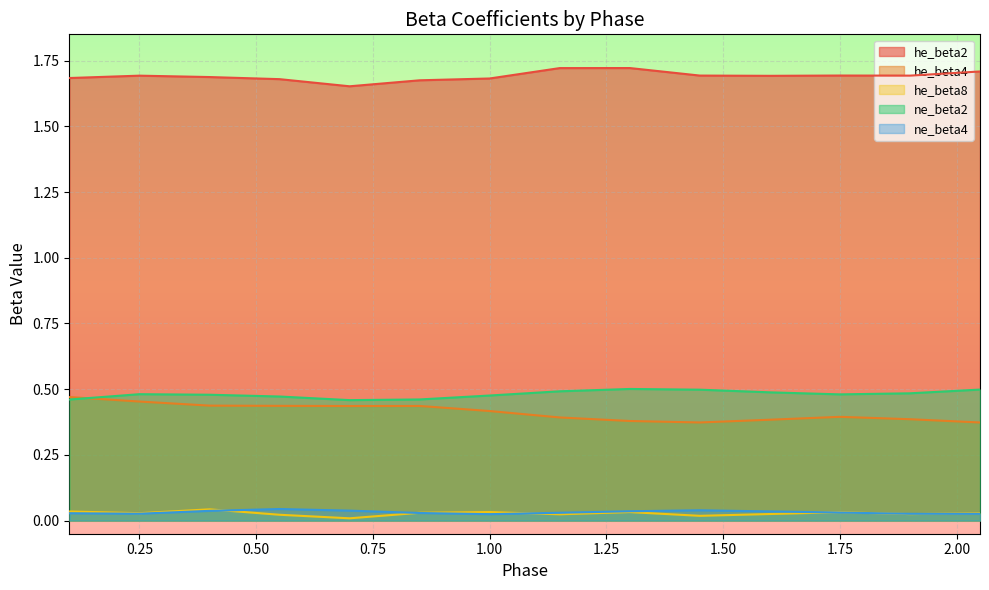

The value of he_beta4 at 1.00 is 0.6. True or false?

False